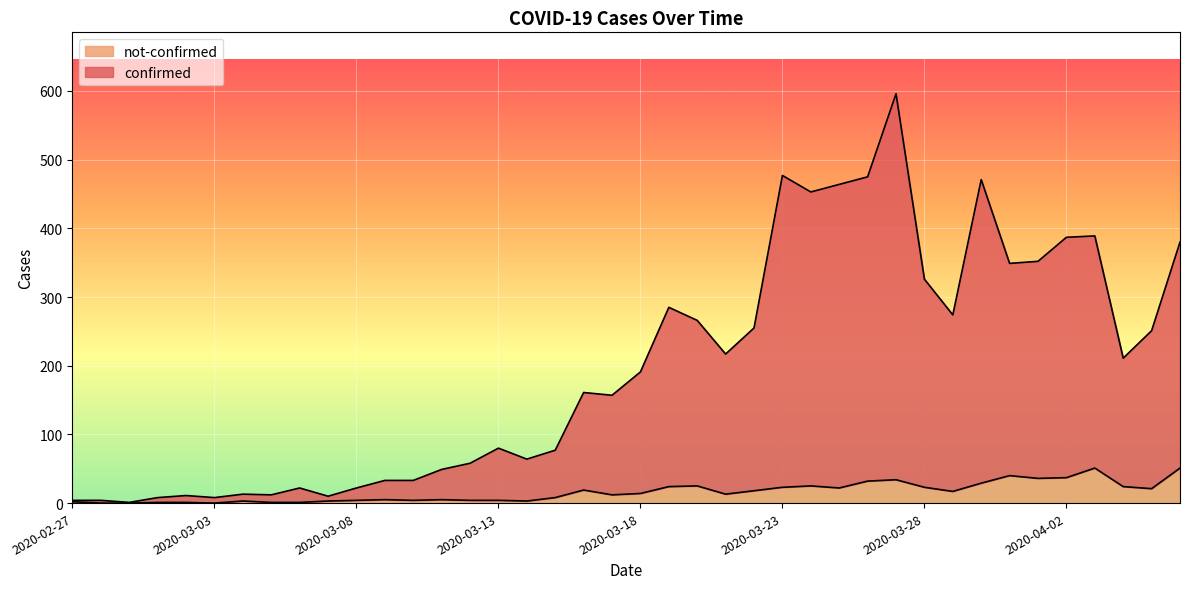

What is the difference between the confirmed values at 2020-03-30 and 2020-04-01?

119